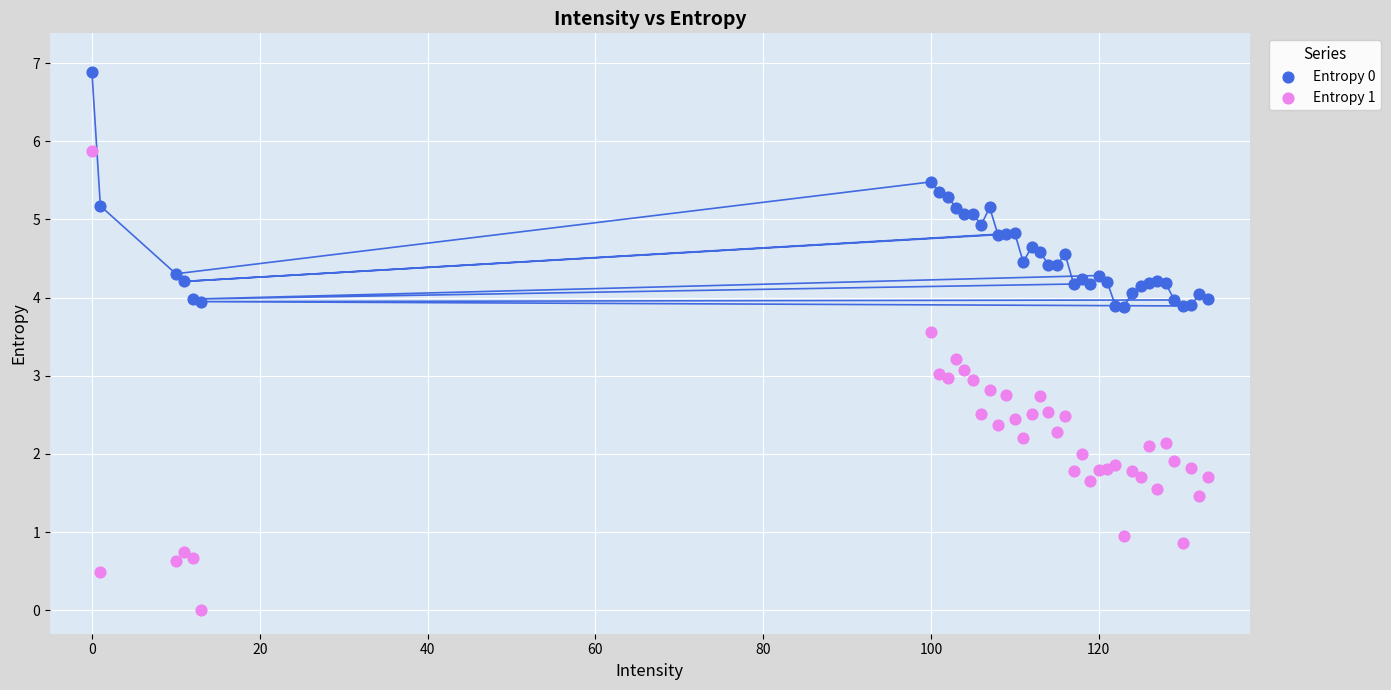

Which series contains the lowest Y value?

Entropy 1